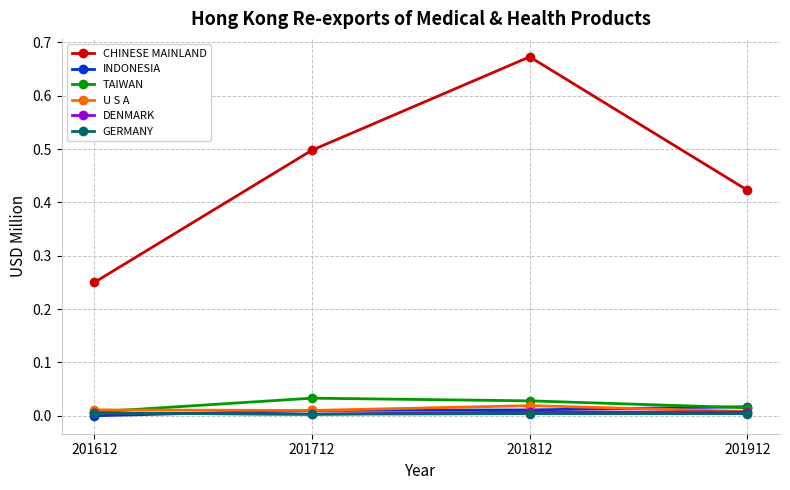

Which series has the widest spread of values?

CHINESE MAINLAND